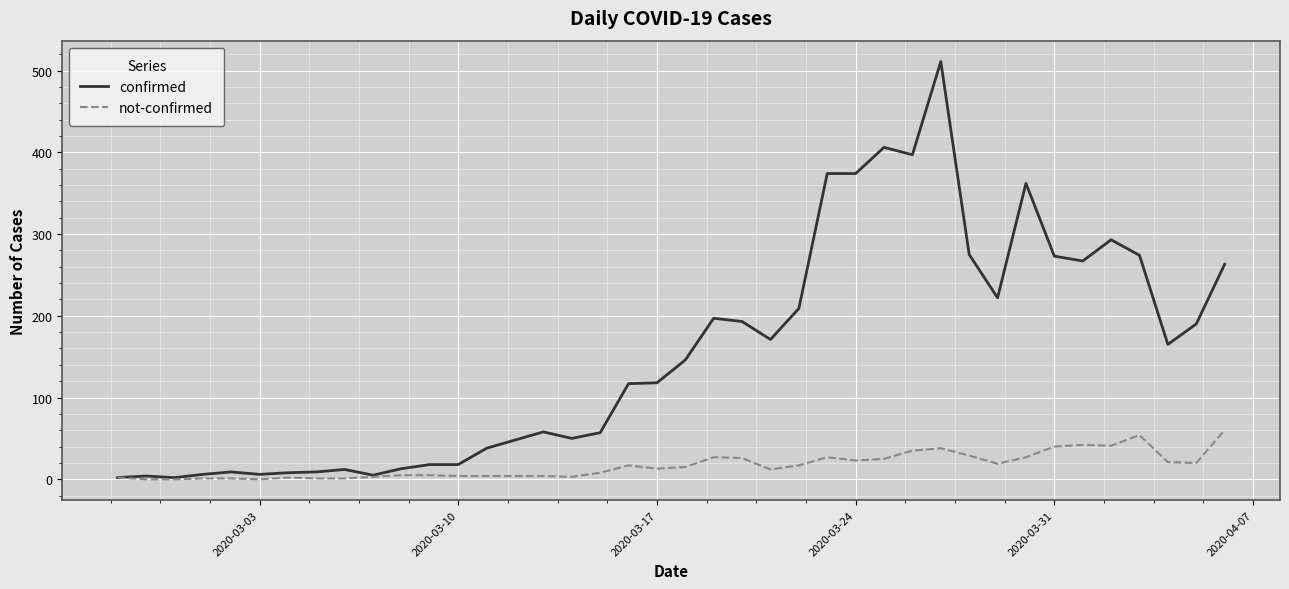

Does the chart display data point markers on the line(s)?

No